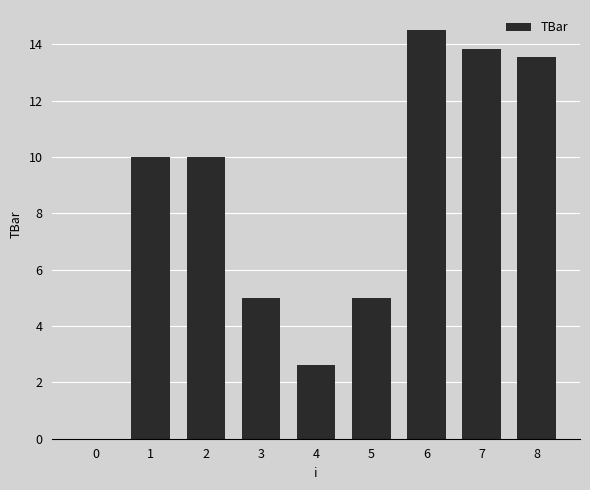

The value at 4 is 2.6. True or false?

True